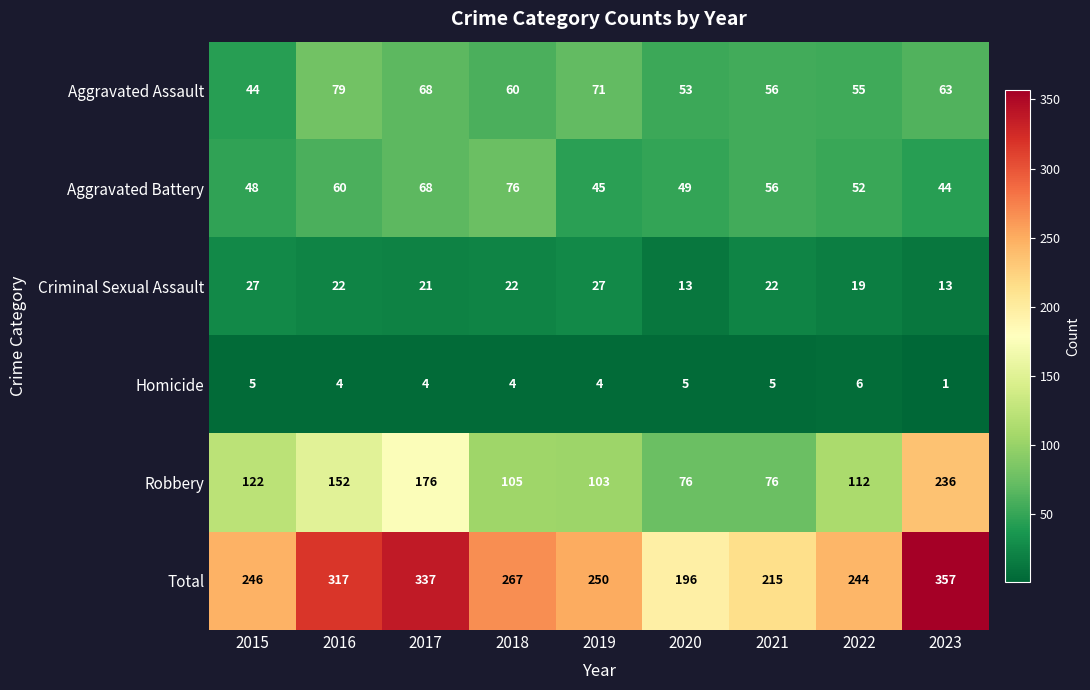

How many categories are shown in the chart?

9